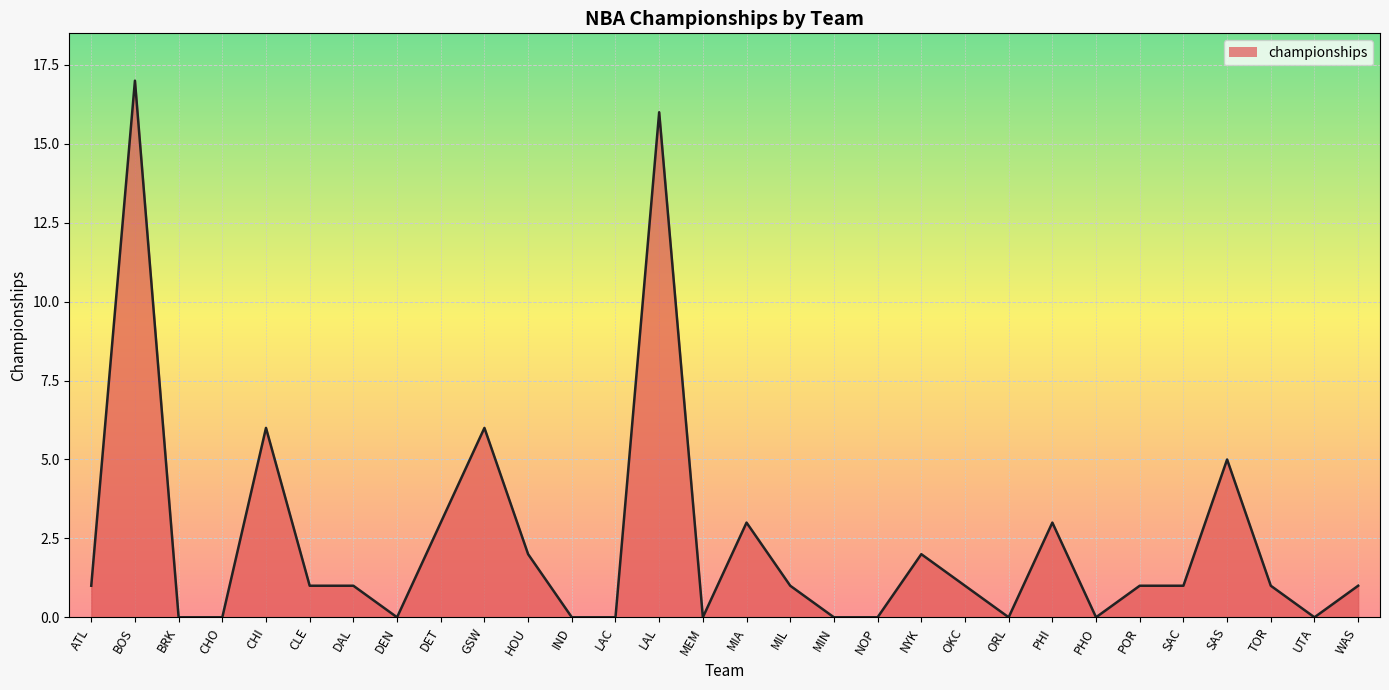

What position from the left is MEM?

15